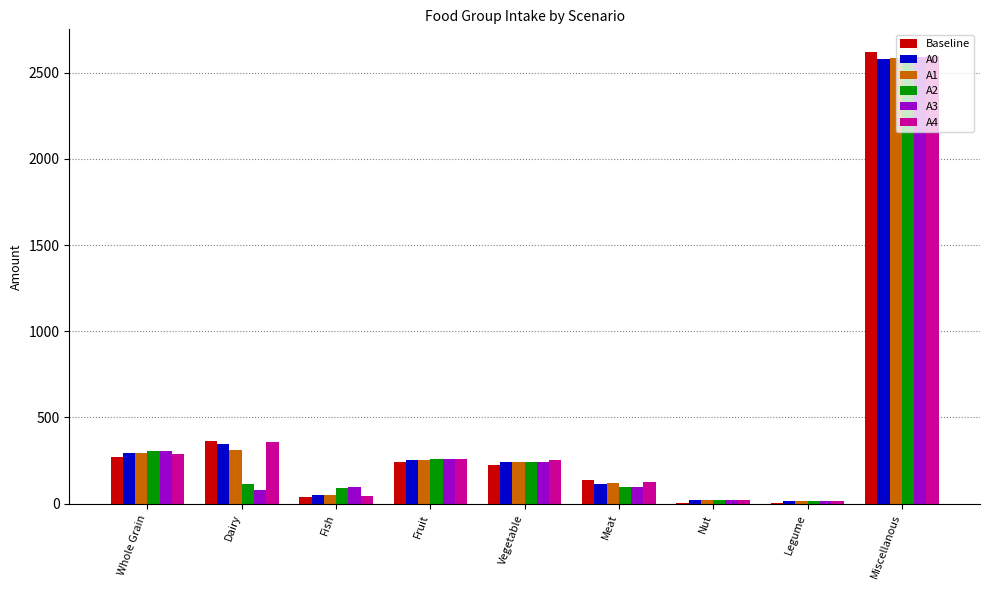

Where is Baseline nearest to the value 1311?

Dairy